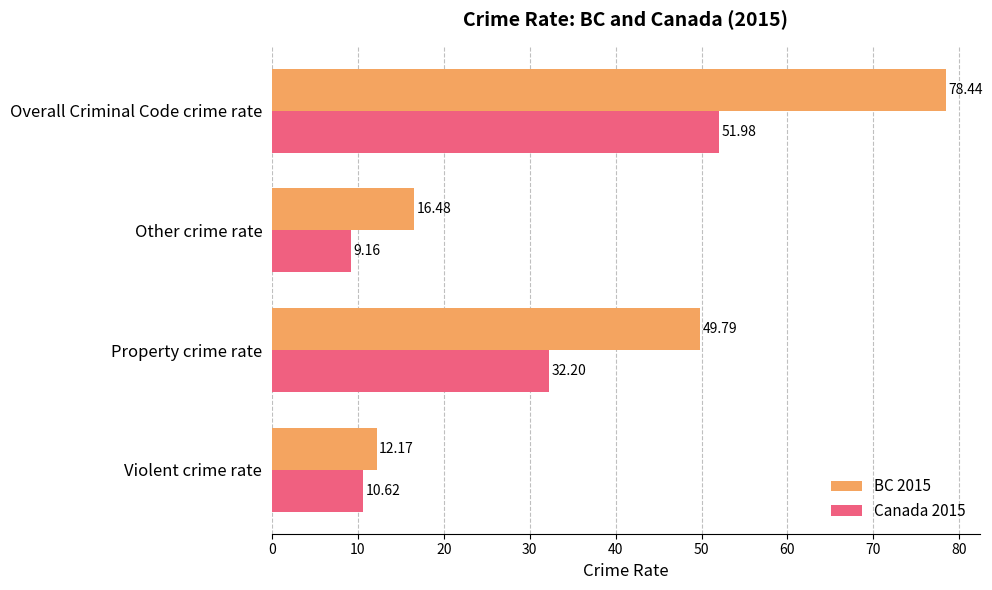

List the series in order of their overall mean, lowest first.

Canada 2015, BC 2015